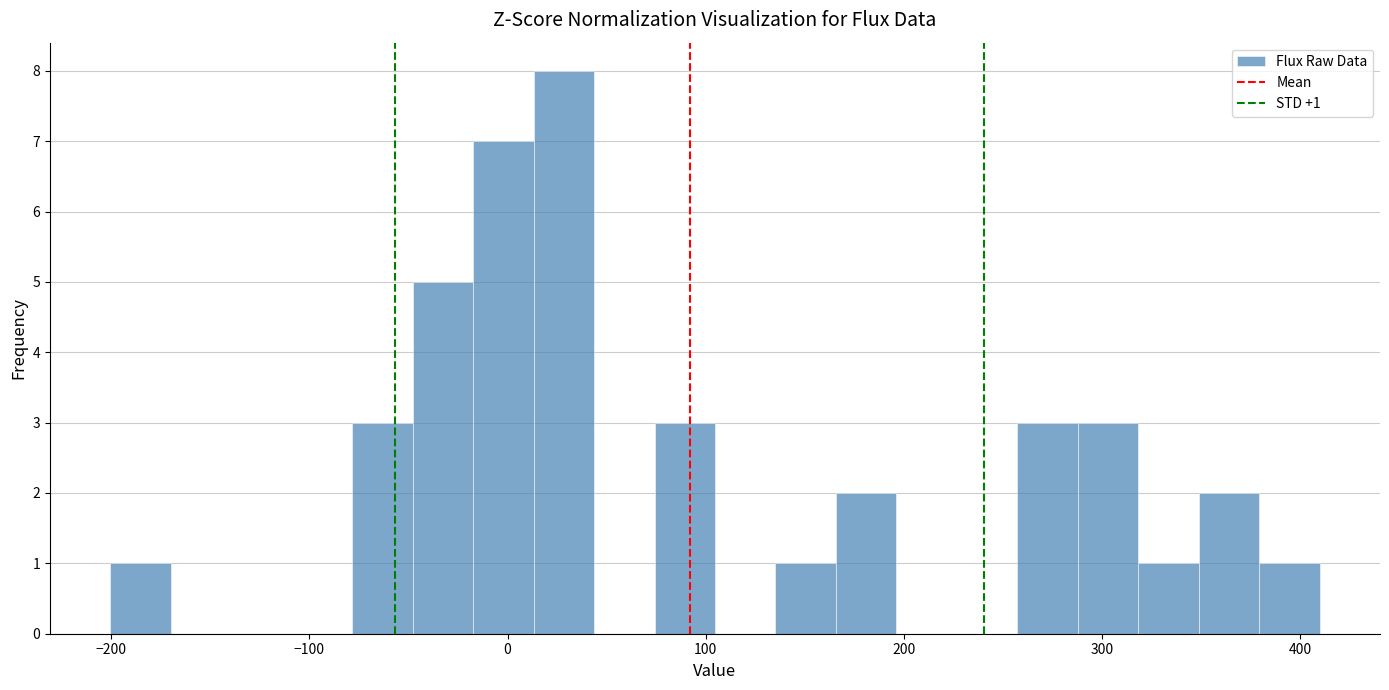

Around what value on the x-axis is the tallest bar? Give the approximate position of its centre, as read against the axis.

30